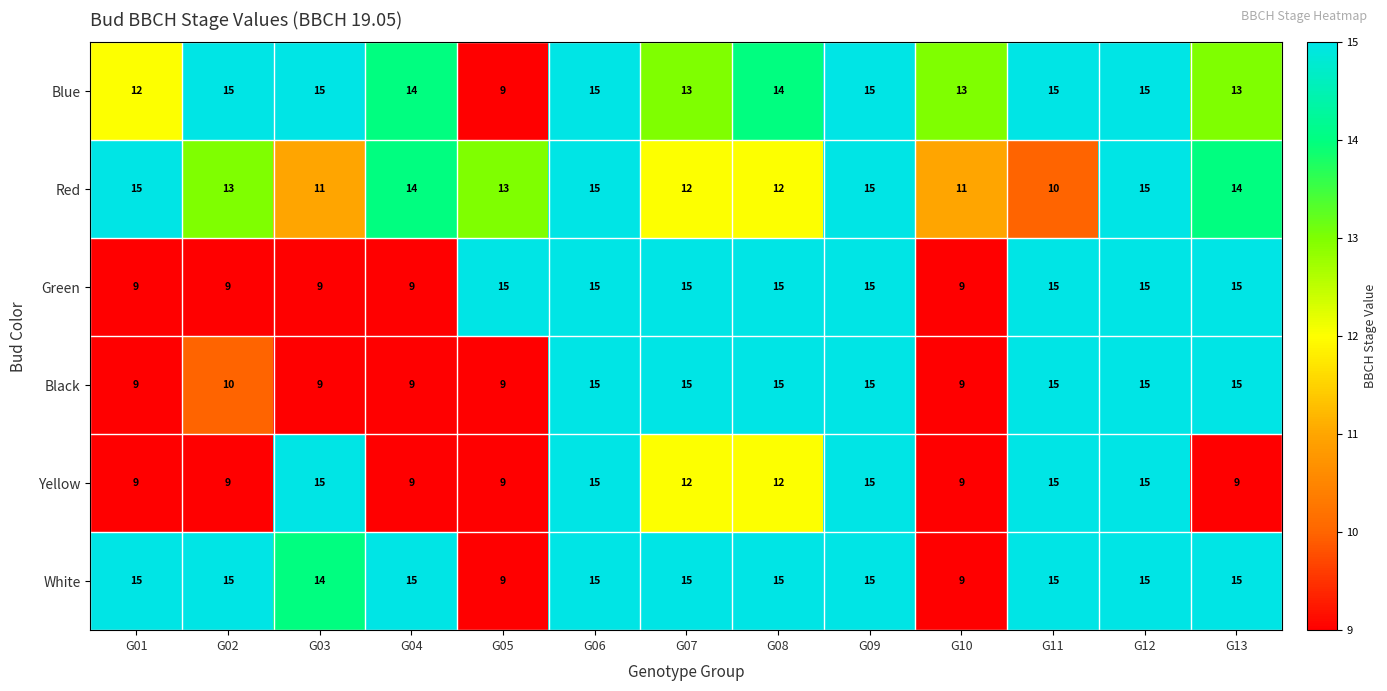

What is the smallest value displayed?

9